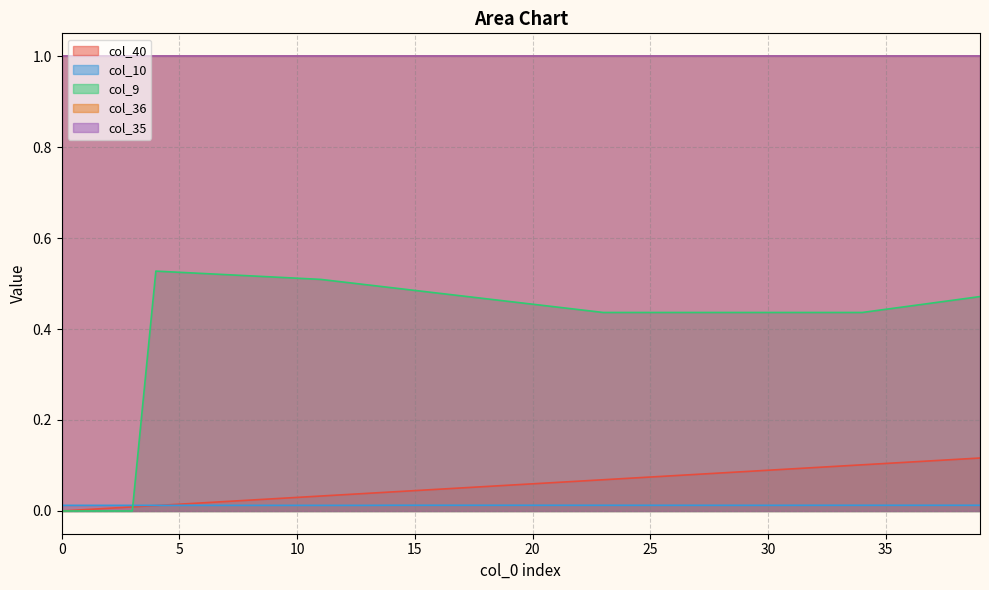

Which category has the highest value in the col_9 series?

4